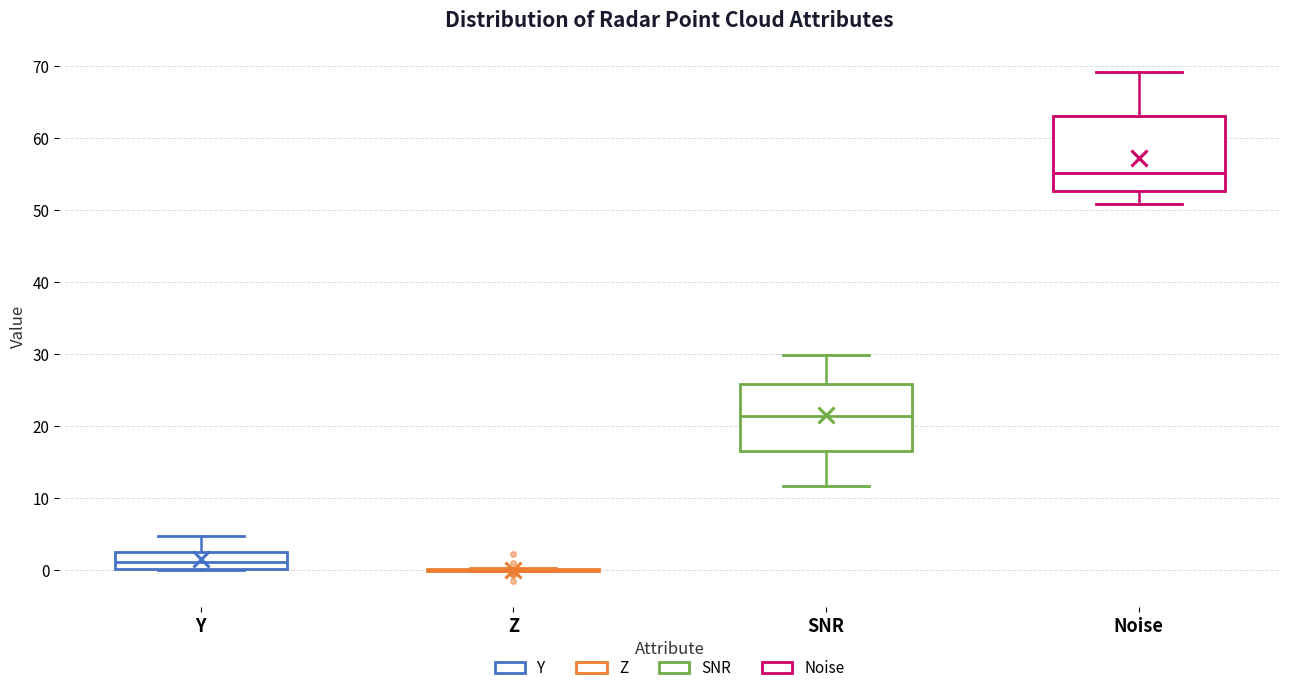

Reading left to right, read every box against the y-axis: the position of its median line, the range the box covers, and the ends of its whiskers. The values are not printed on the chart, so give them approximately, as read against the axis.

Y: median 1, box 0 to 3, whiskers 0 to 5
Z: box collapsed to a line at 0, whiskers 0 to 0
SNR: median 21, box 16 to 26, whiskers 12 to 30
Noise: median 55, box 53 to 63, whiskers 51 to 69